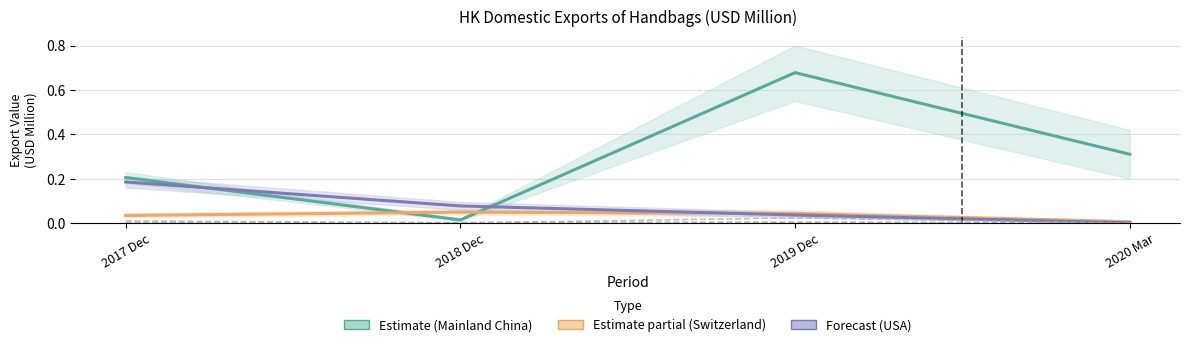

What is the greatest value displayed?

0.7